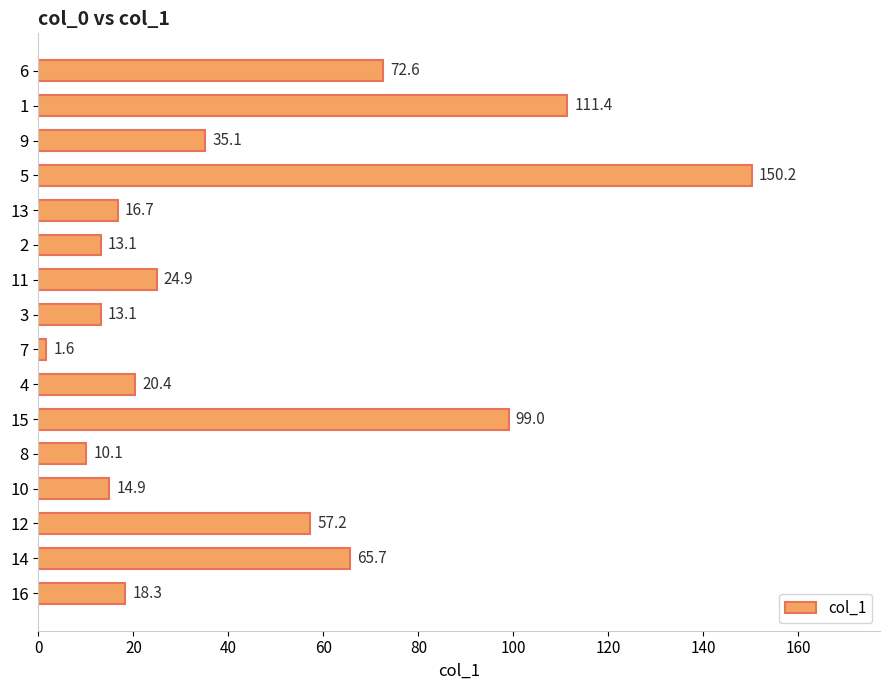

Which has a higher value, 13 or 12?

12